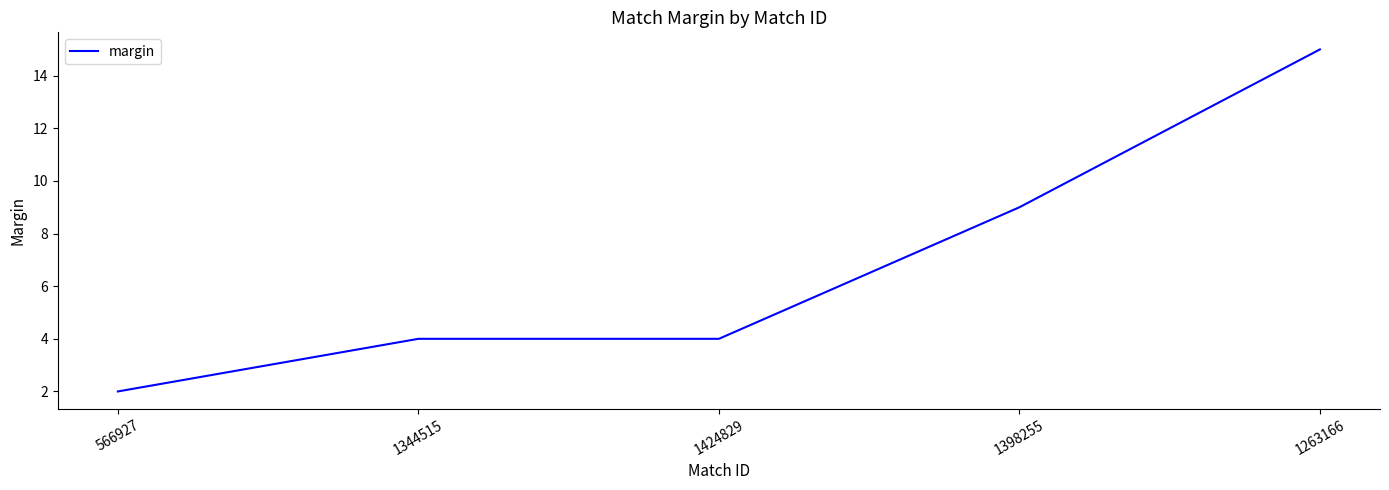

Between 1344515 and 1398255, which is larger?

1398255